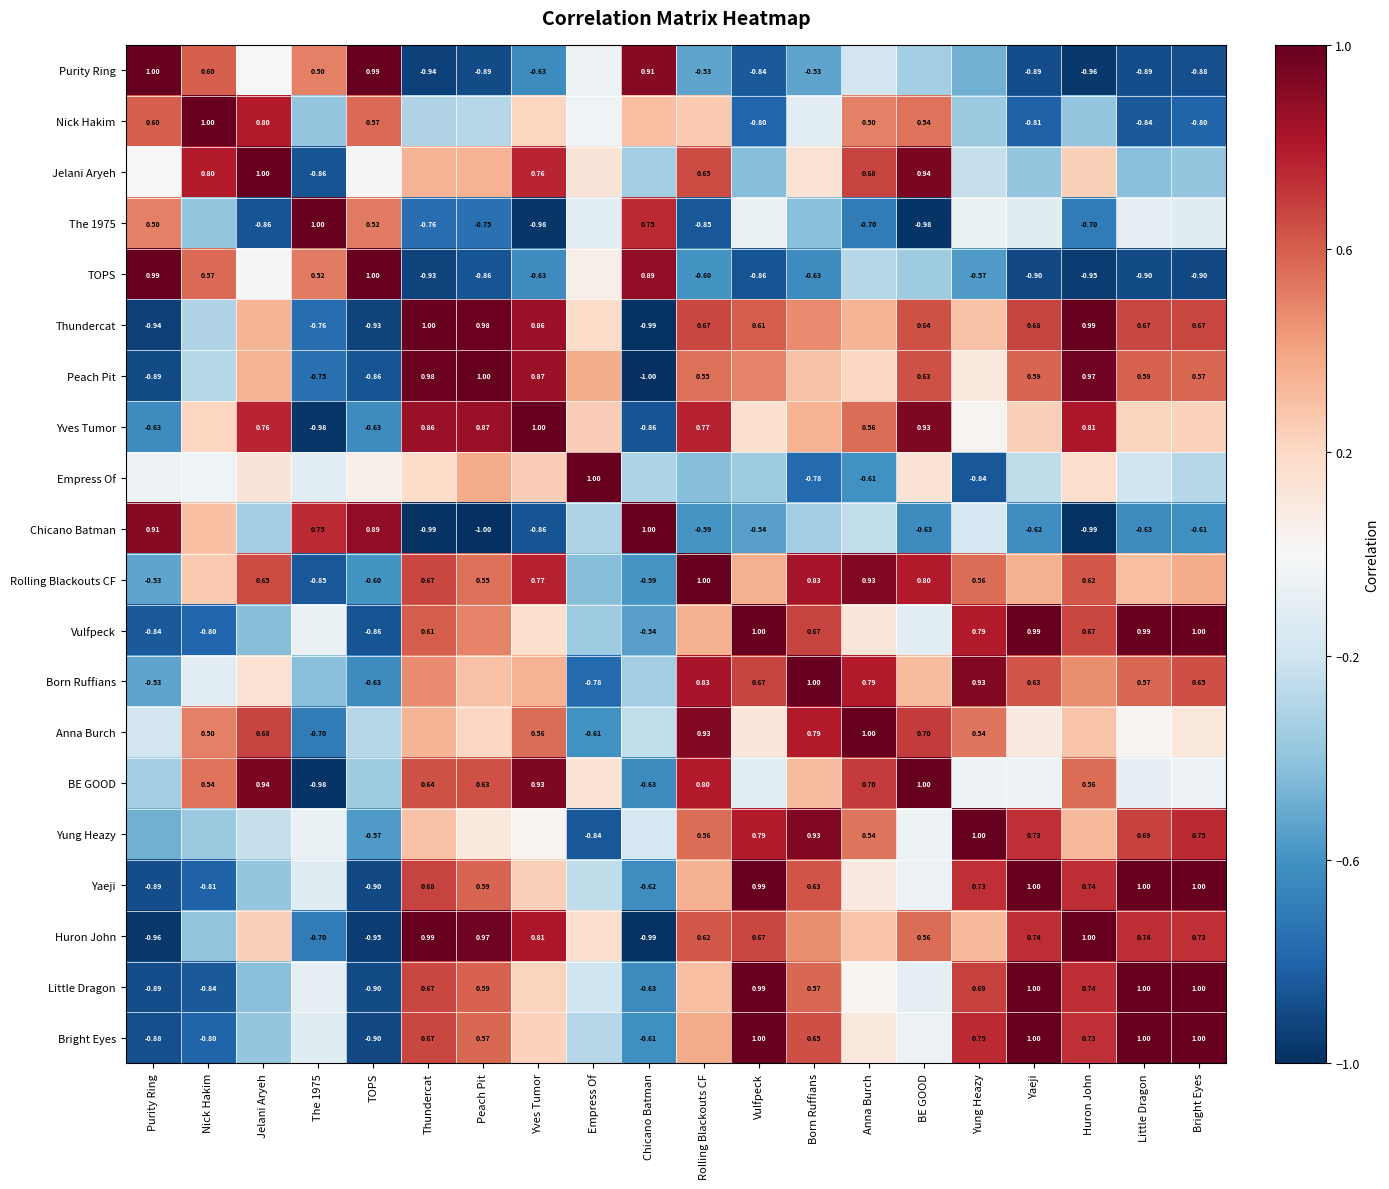

List the labels in order of Huron John value, largest first.

Huron John, Thundercat, Peach Pit, Yves Tumor, Yaeji, Little Dragon, Bright Eyes, Vulfpeck, Rolling Blackouts CF, BE GOOD, Born Ruffians, Yung Heazy, Anna Burch, Jelani Aryeh, Empress Of, Nick Hakim, The 1975, TOPS, Purity Ring, Chicano Batman